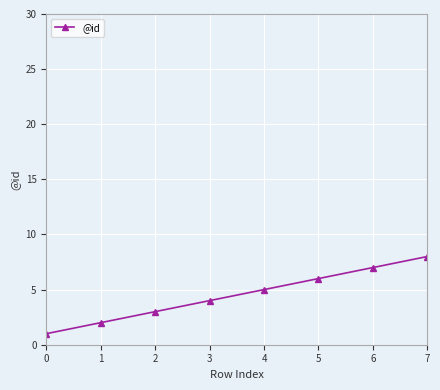

Approximately how many times larger is the value at 4 compared to 2?

1.7